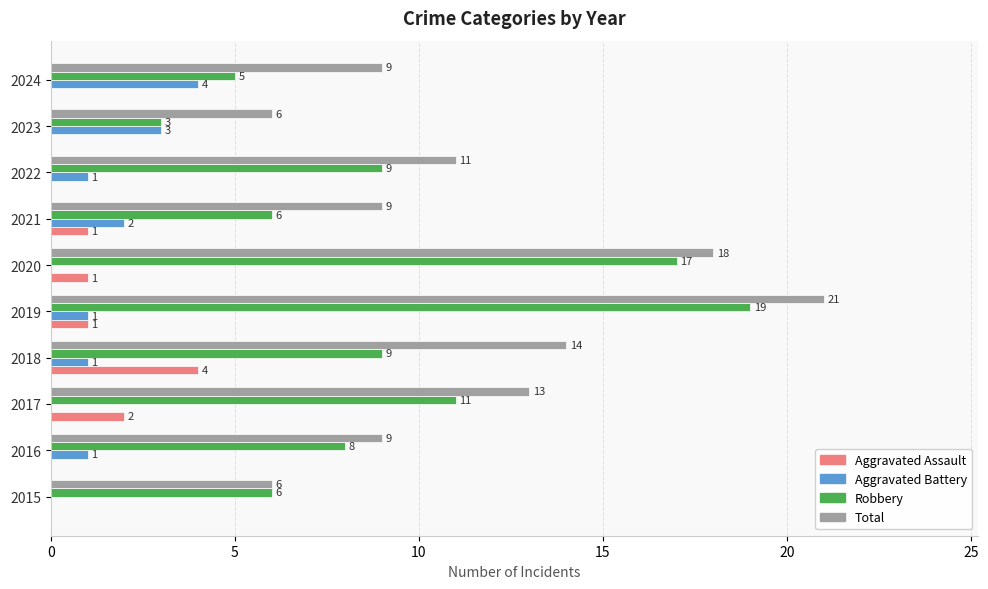

What is the sum of all Total values?

116